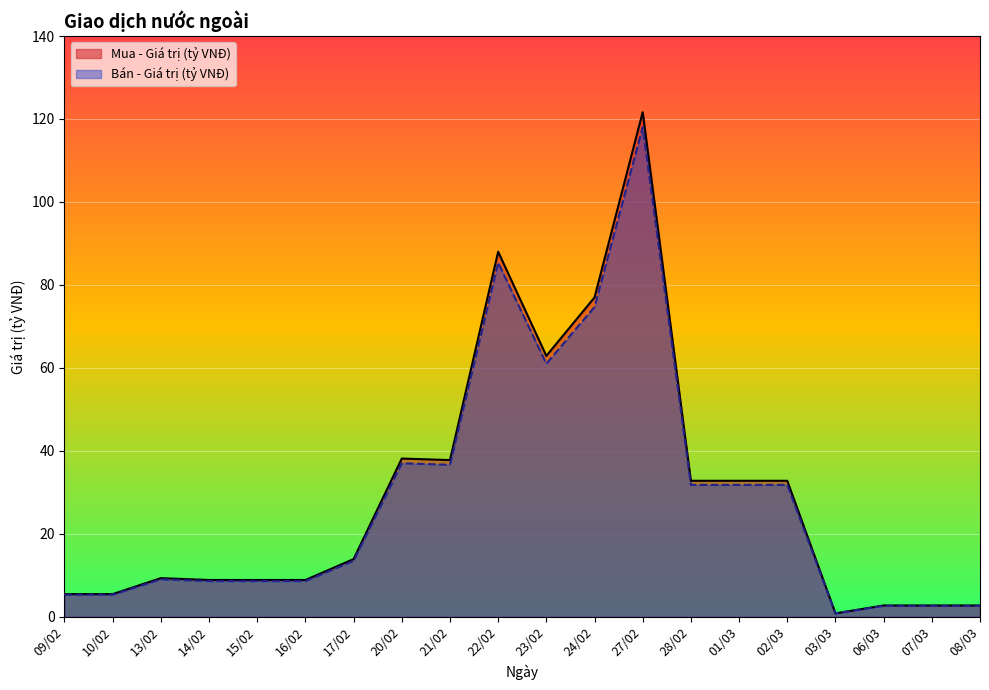

The value of Bán - Giá trị (tỷ VNĐ) at 09/02 is 5.3. True or false?

True